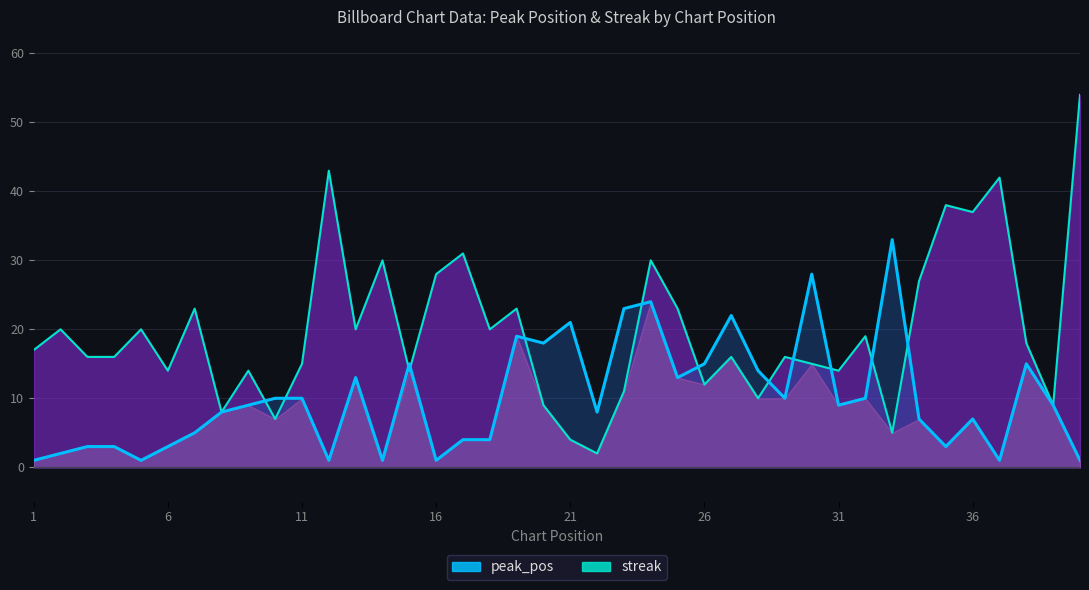

At which label does peak_pos reach its peak?

33